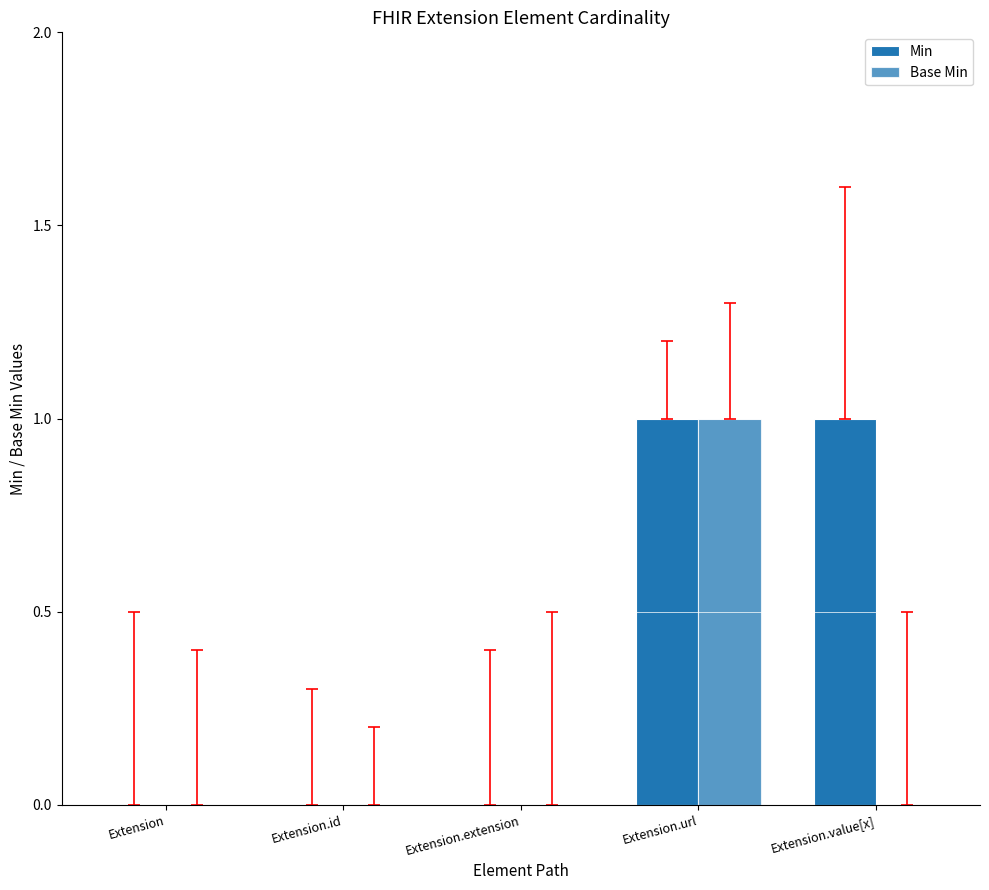

Count the number of data series in this chart.

2